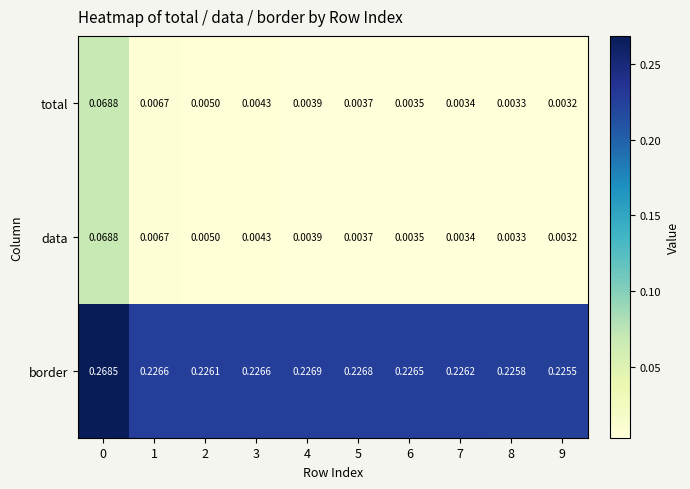

Which series changed the most between 7 and 9?

border